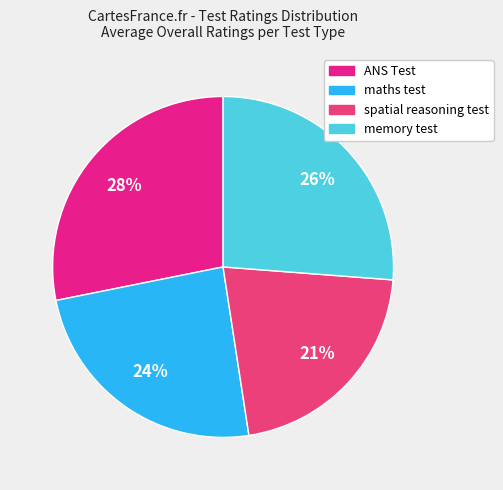

To the nearest percent, what is the difference between the largest and smallest slice percentages?

7%